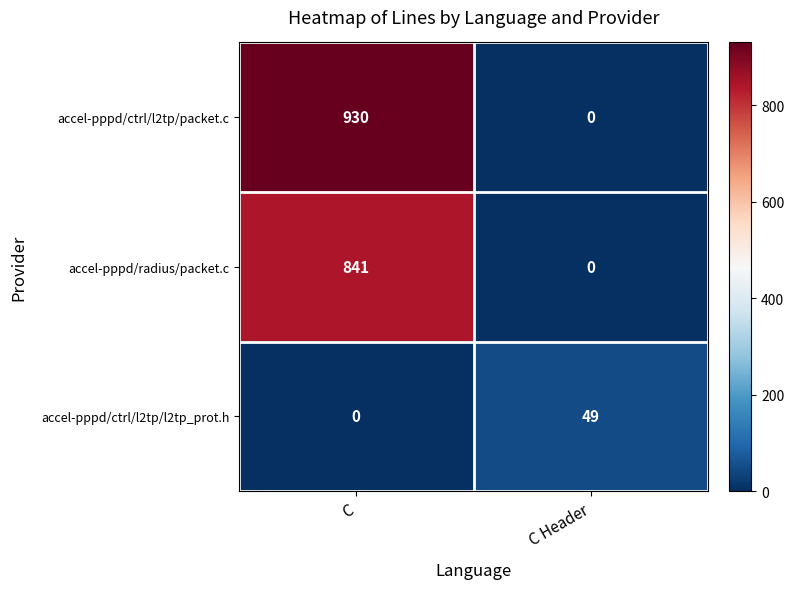

What is the sum of the accel-pppd/ctrl/l2tp/packet.c values at C Header and C?

930